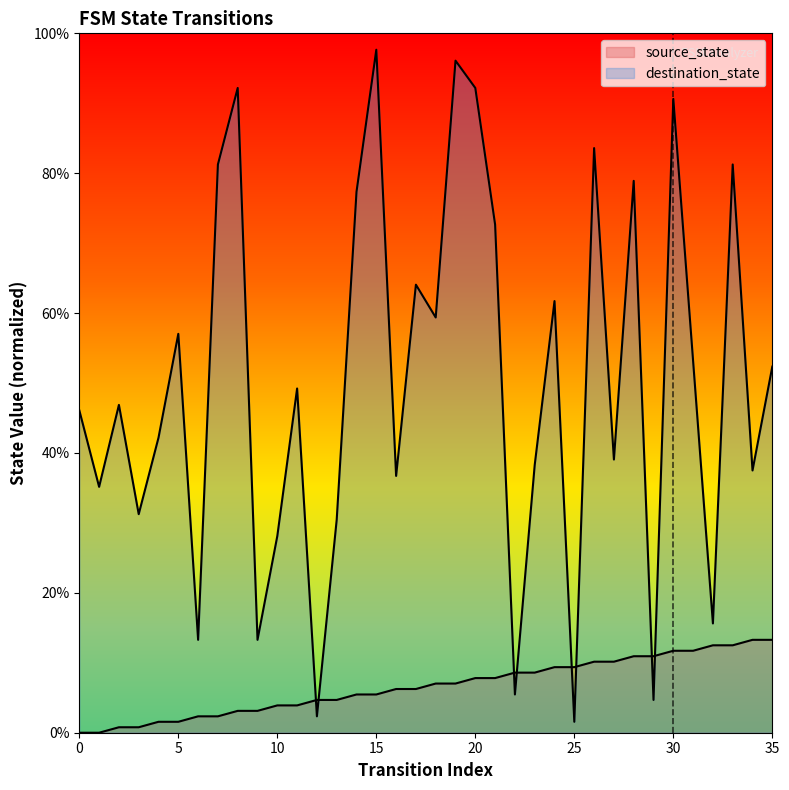

Reading right to left, list all the values displayed in this chart.

source_state: 13.3	13.3	12.5	12.5	11.7	11.7	10.9	10.9	10.2	10.2	9.4	9.4	8.6	8.6	7.8	7.8	7.0	7.0	6.2	6.2	5.5	5.5	4.7	4.7	3.9	3.9	3.1	3.1	2.3	2.3	1.6	1.6	0.8	0.8	0.0	0.0
destination_state: 52.3	37.5	81.2	15.6	53.1	90.6	4.7	78.9	39.1	83.6	1.6	61.7	38.3	5.5	72.7	92.2	96.1	59.4	64.1	36.7	97.7	77.3	30.5	2.3	49.2	28.1	13.3	92.2	81.2	13.3	57.0	42.2	31.2	46.9	35.2	46.1